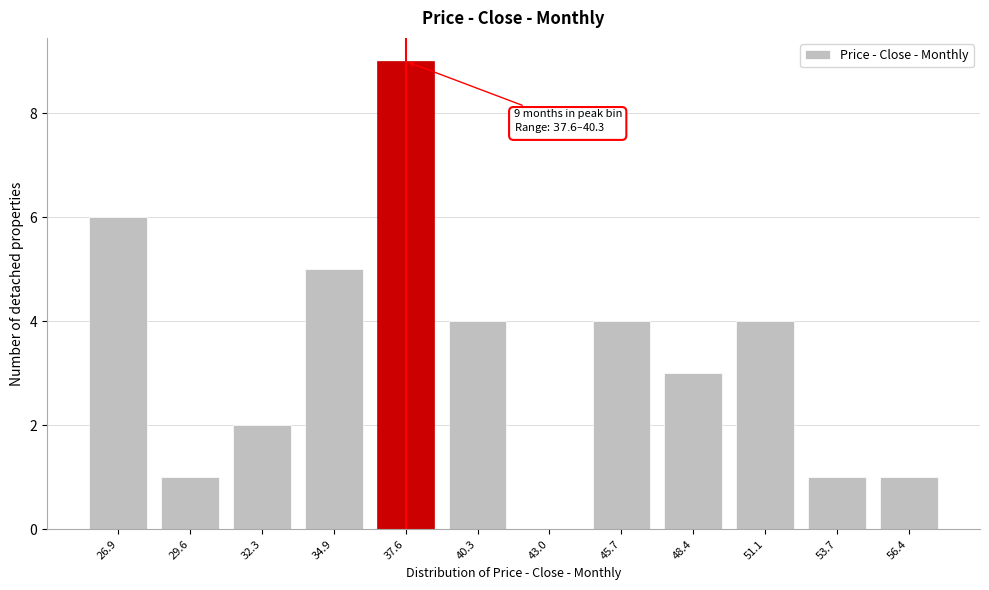

Reading right to left, list all the values displayed in this chart.

56.4=1	53.7=1	51.1=4	48.4=3	45.7=4	43.0=0	40.3=4	37.6=9	34.9=5	32.3=2	29.6=1	26.9=6